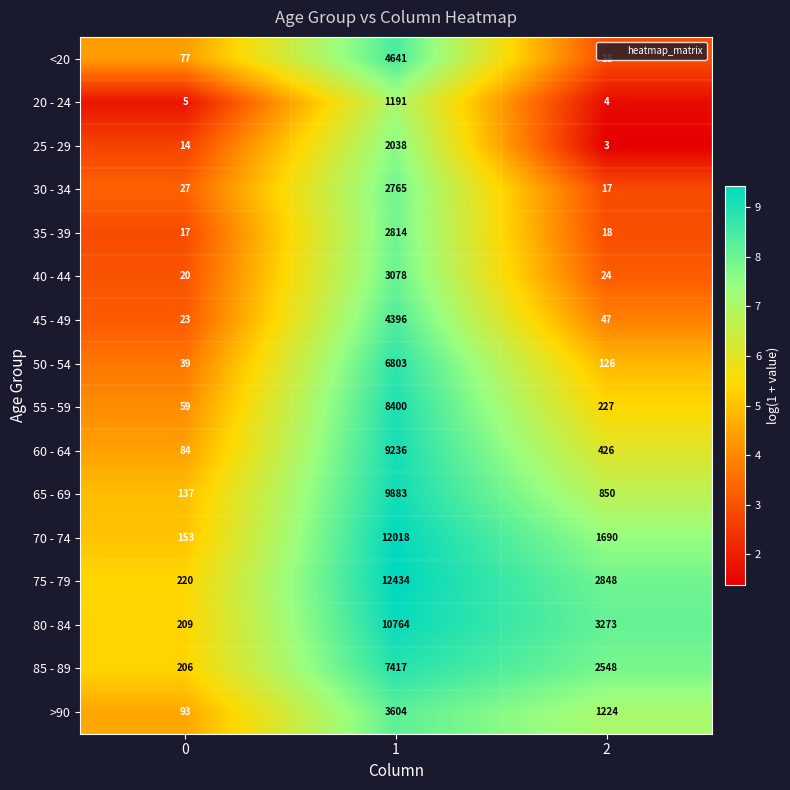

How many series are shown in this chart?

16